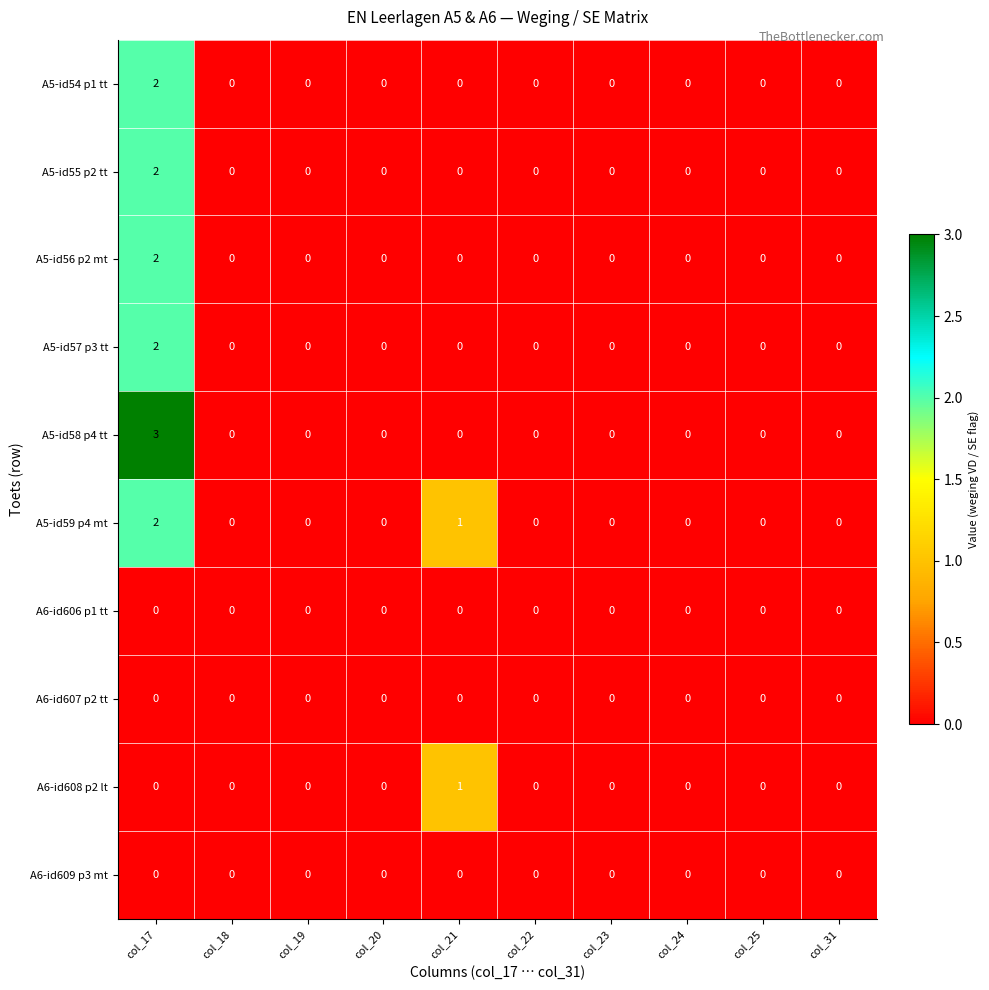

Is the value of A5-id57 p3 tt at col_17 greater than the value of A5-id59 p4 mt at col_18?

Yes